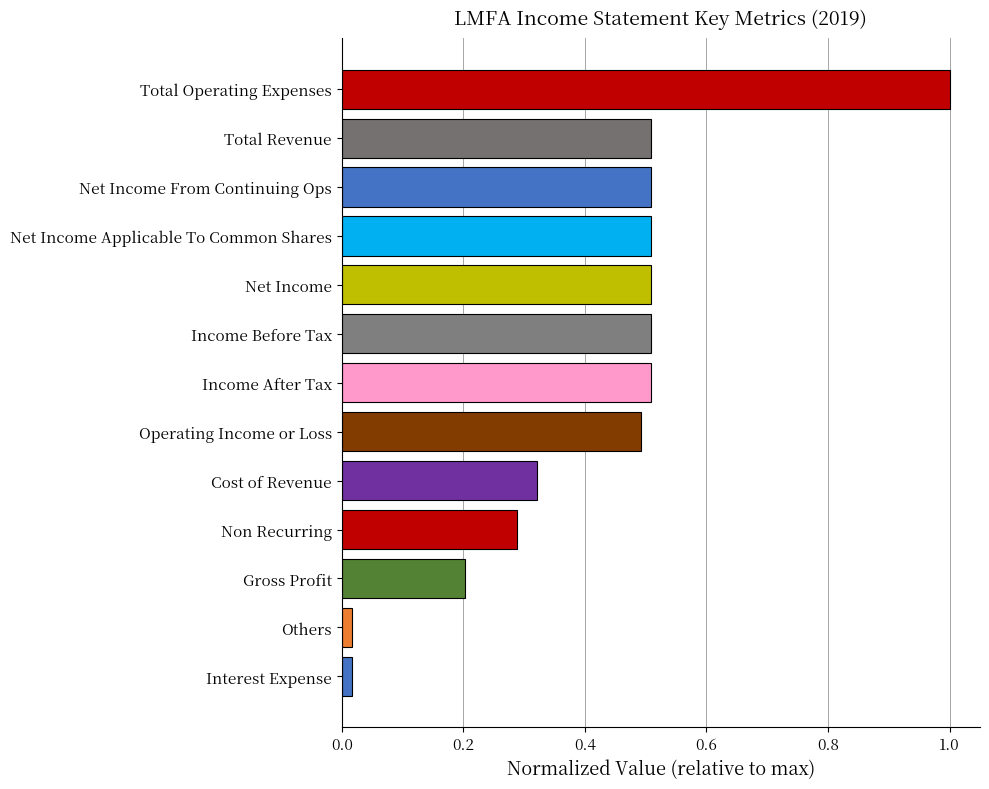

Does the chart contain stacked bars?

No